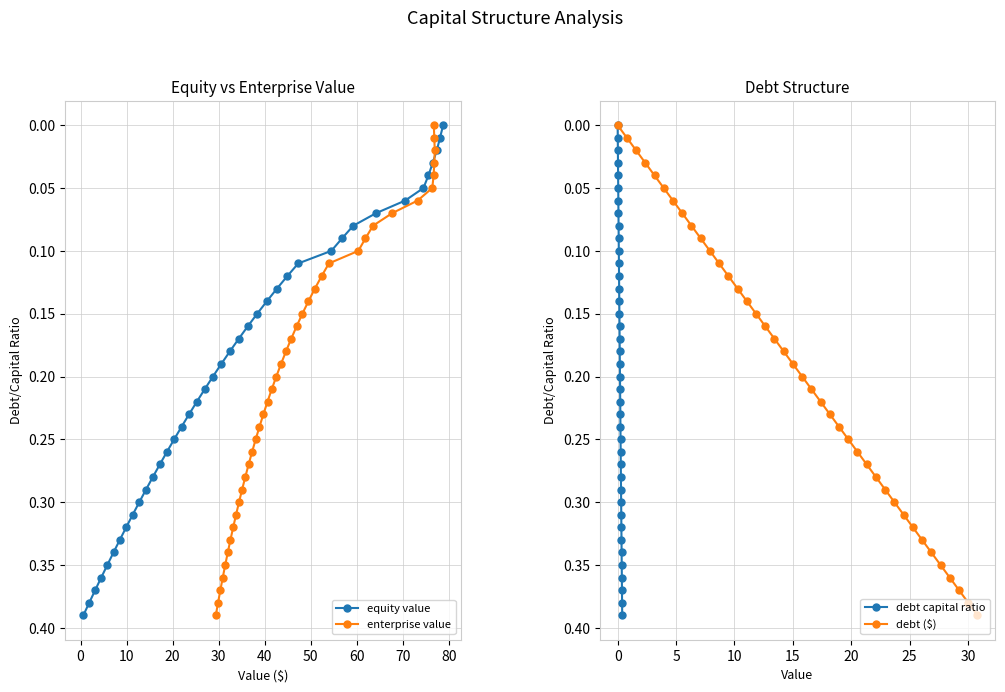

True or false: debt capital ratio and debt ($) cross at least once.

False